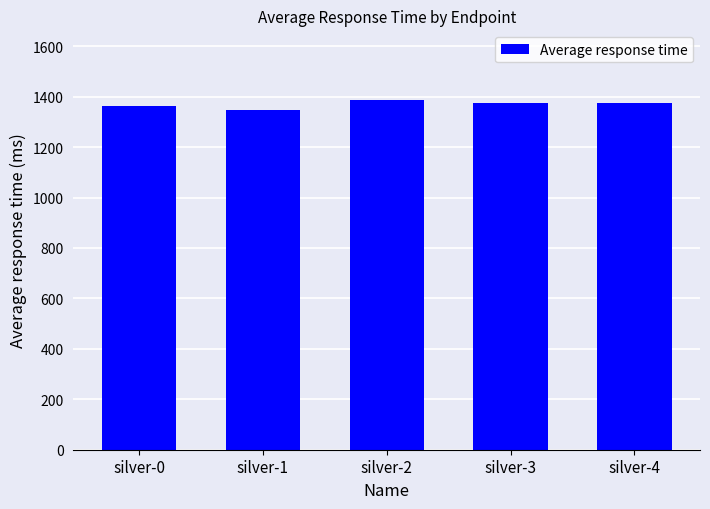

What is the change in value from silver-0 to silver-4?

+13